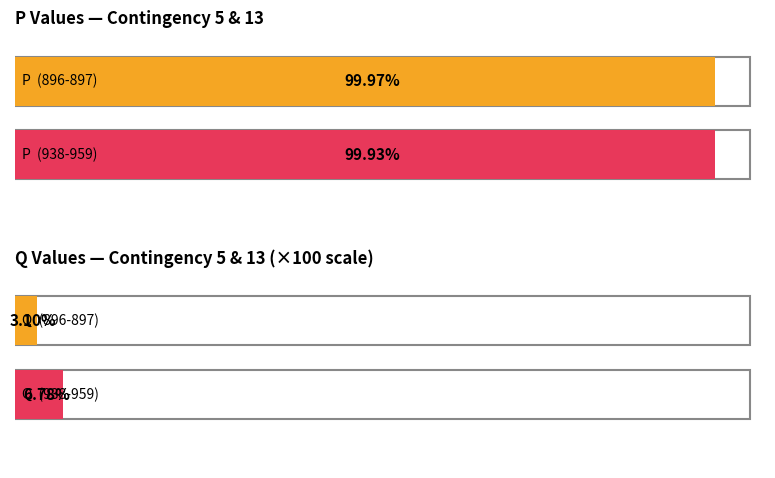

What is the label of the 5th bar from the right?

938-959